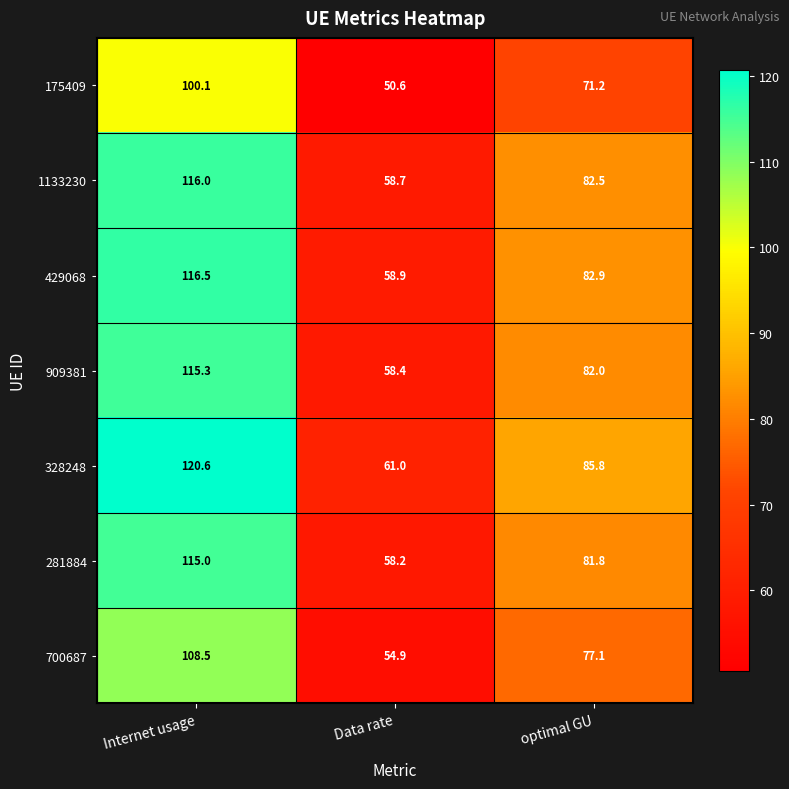

Reading left to right, what are all the values shown in this chart?

175409: 100.1	50.6	71.2
1133230: 116.0	58.7	82.5
429068: 116.5	58.9	82.9
909381: 115.3	58.4	82.0
328248: 120.6	61.0	85.8
281884: 115.0	58.2	81.8
700687: 108.5	54.9	77.1